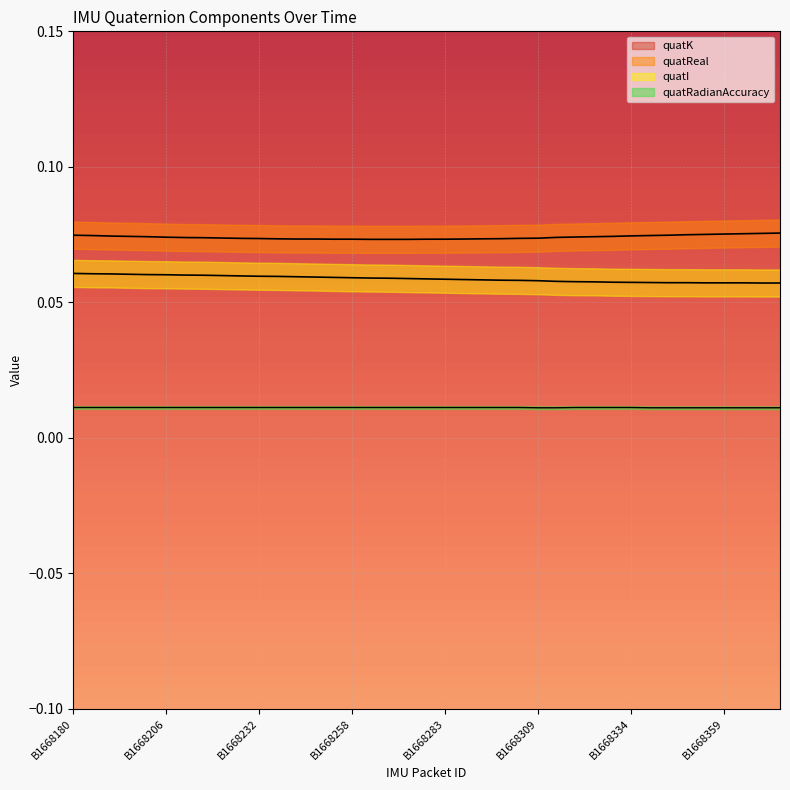

True or false: quatReal has more than 2 points higher than both neighbors.

False